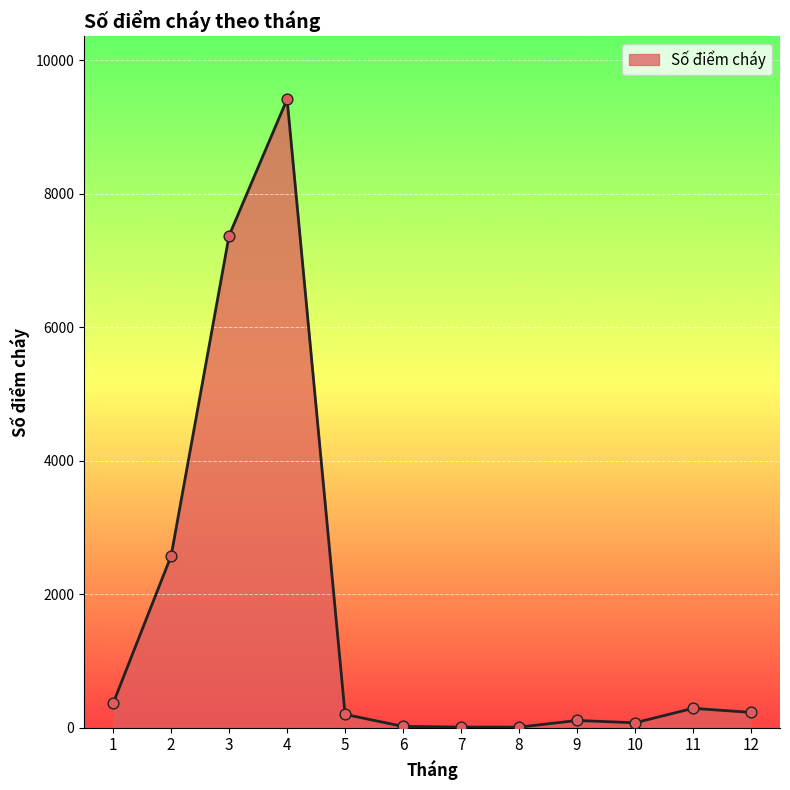

What is the change in value from 2 to 3?

+4798